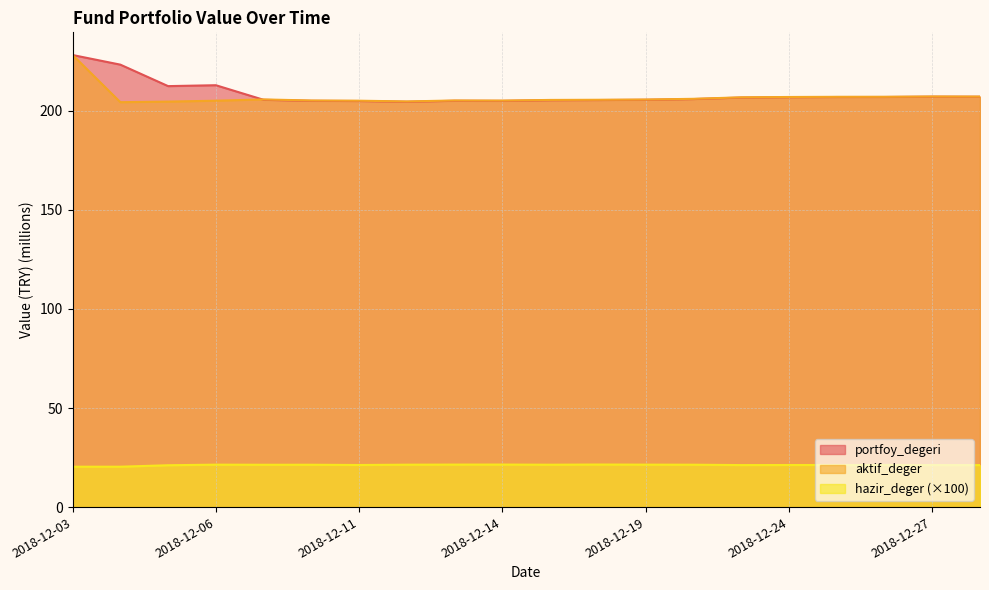

At which category does hazir_deger reach its first local valley?

2018-12-04